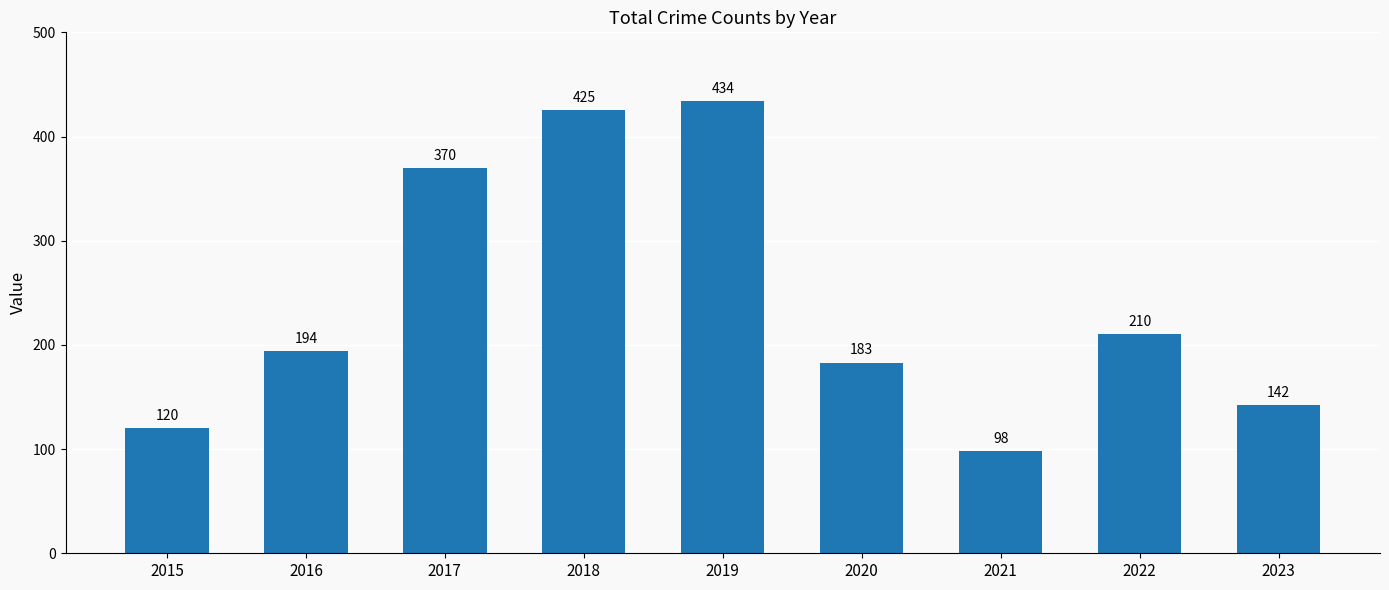

What is the maximum value shown in the chart?

434